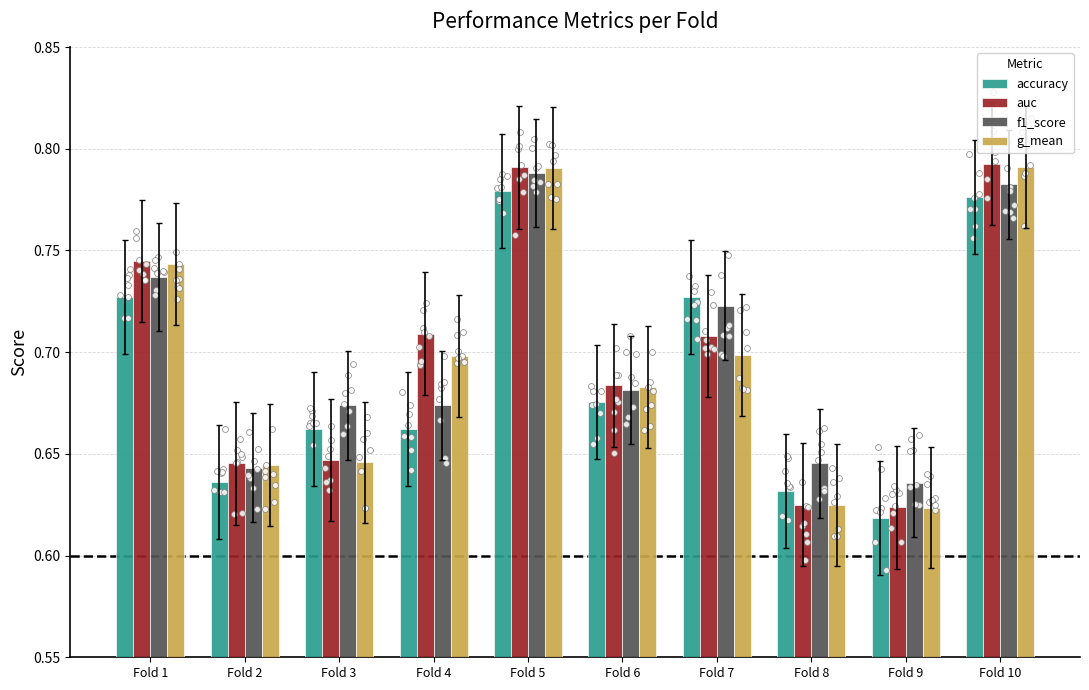

Which series has the widest spread of Y values?

auc